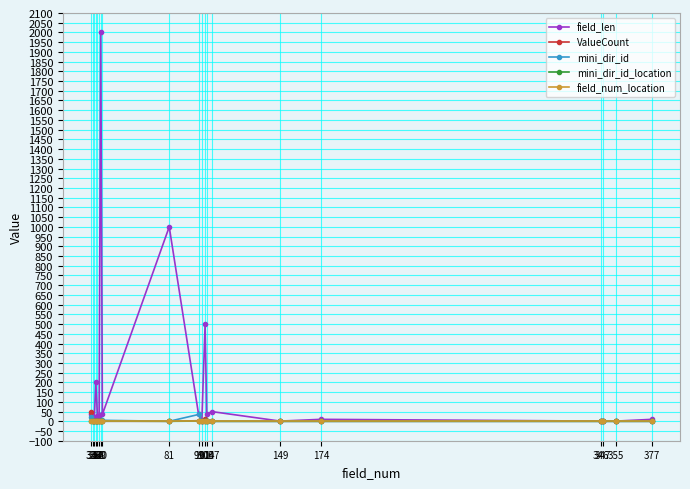

Which series has the widest spread of values?

field_len